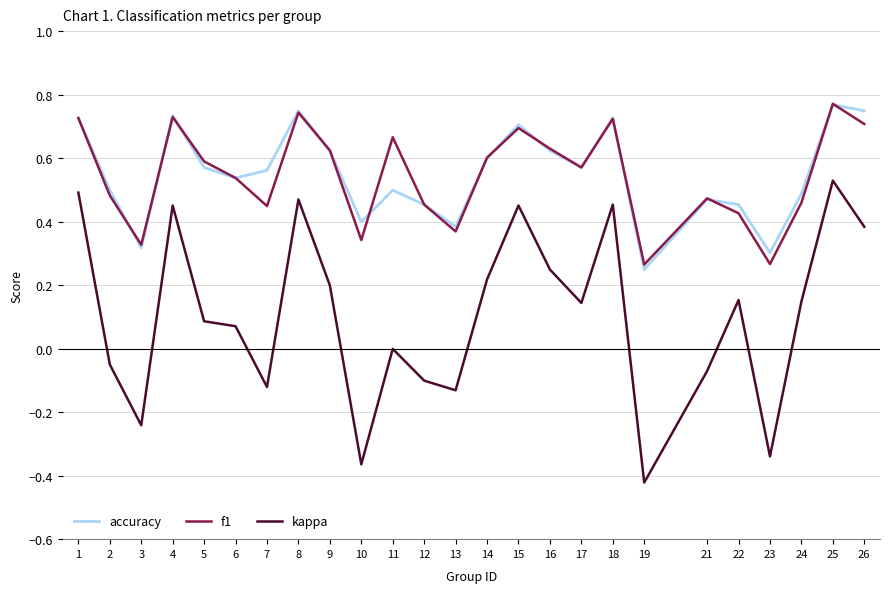

Which series changed the most between 6 and 26?

kappa